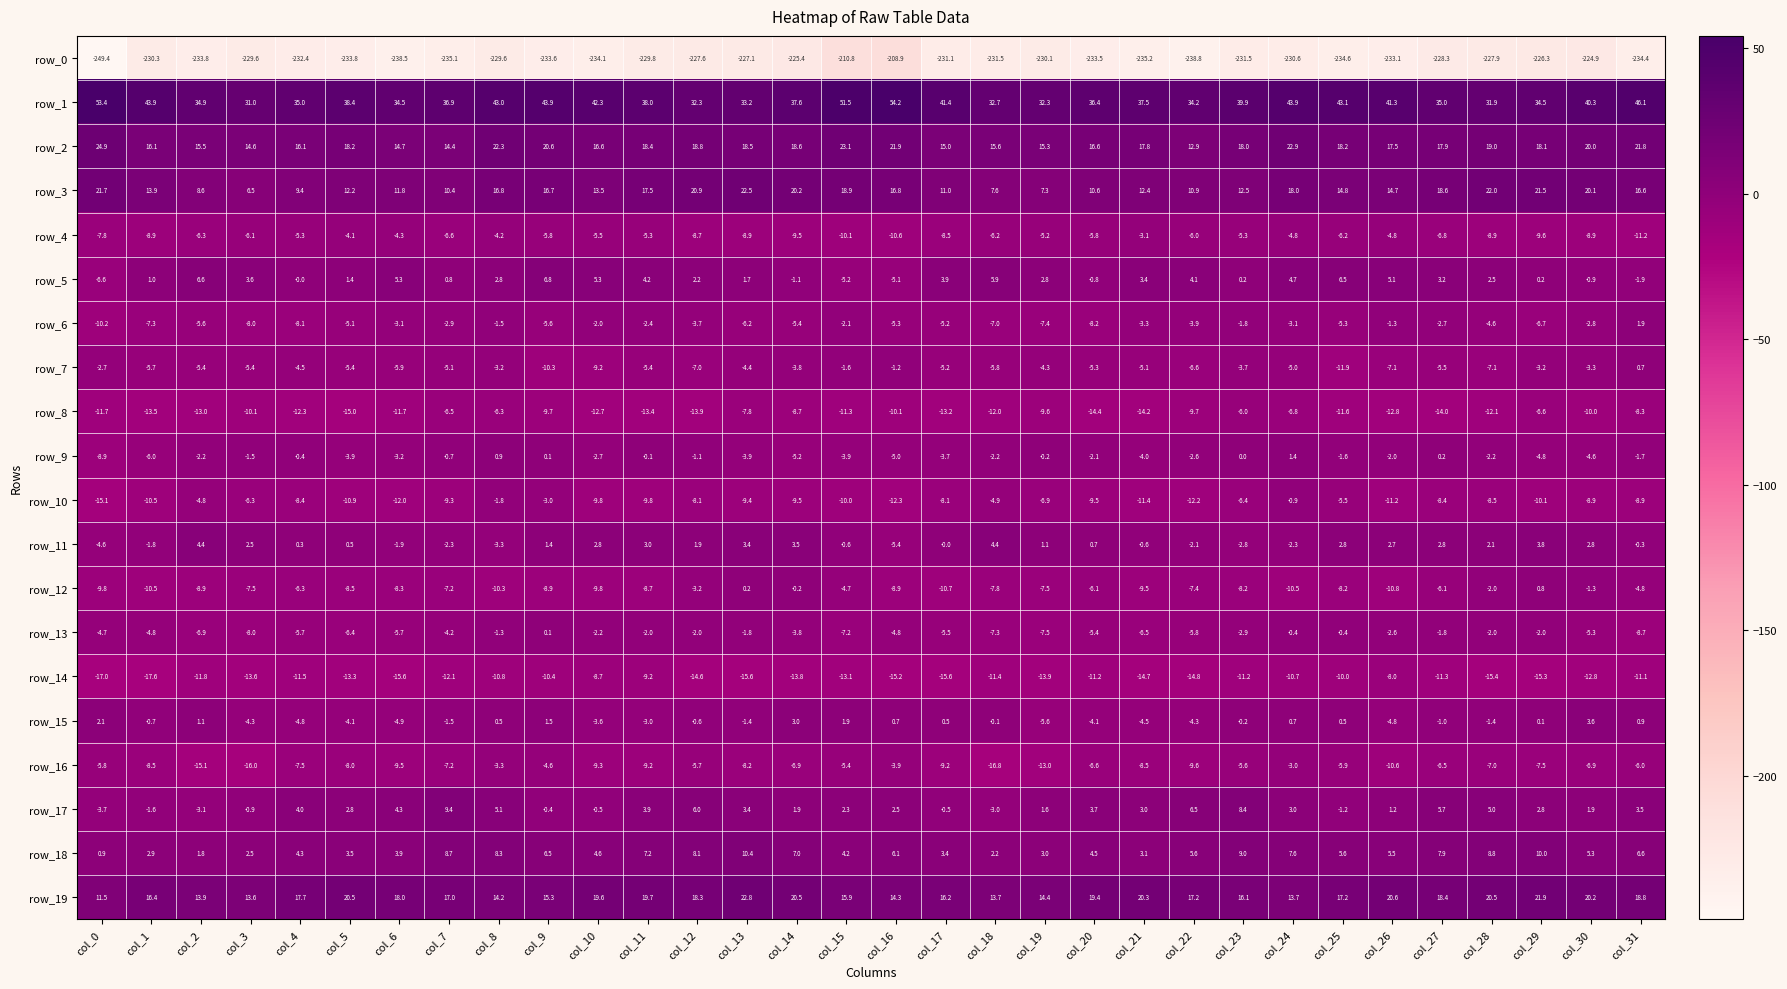

Is it true that row_3 equals 5.4 at col_2?

False